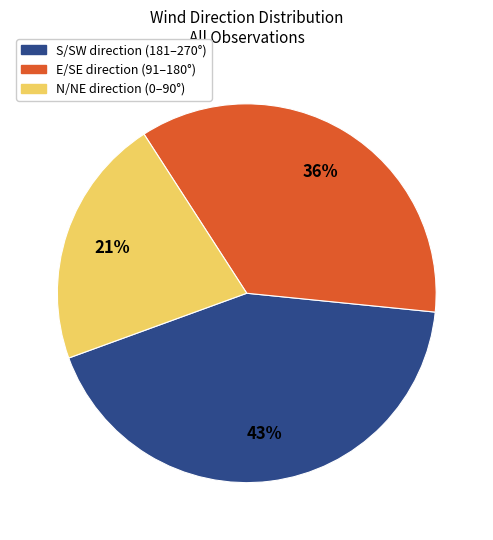

Does any single category account for the majority?

No